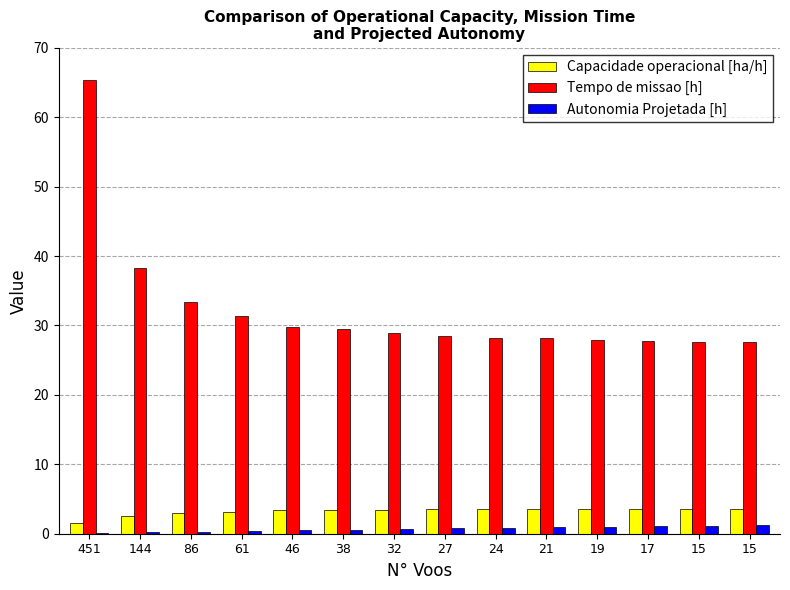

How many groups of bars are there?

14